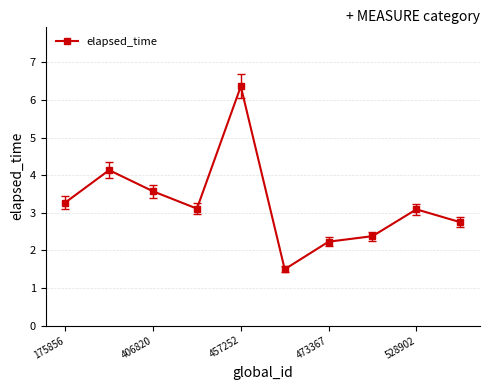

True or false: there are more than 2 points higher than both neighbors.

True